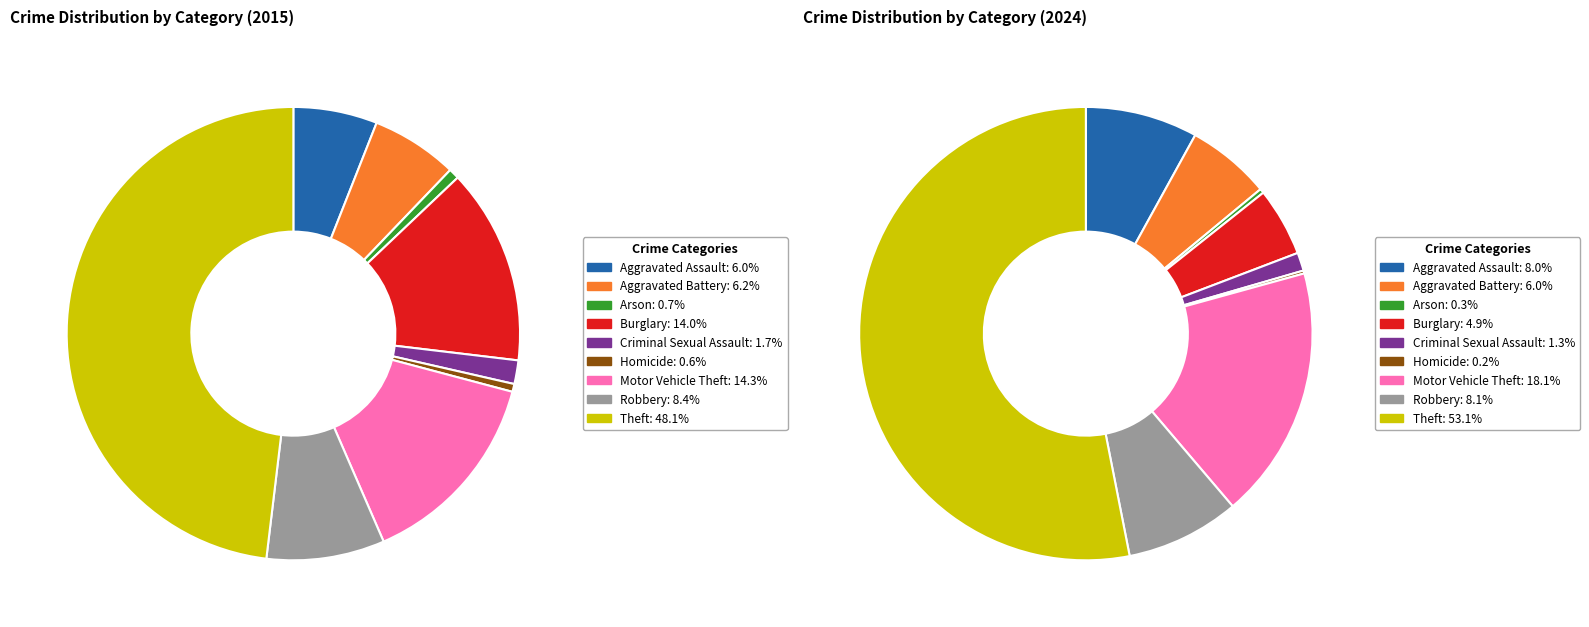

What is the smallest slice in the pie chart?

Homicide